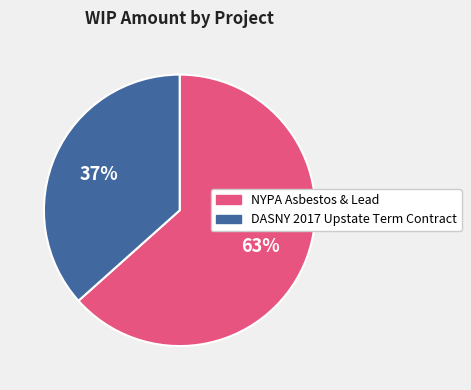

To the nearest percent, what is the average slice percentage?

50%